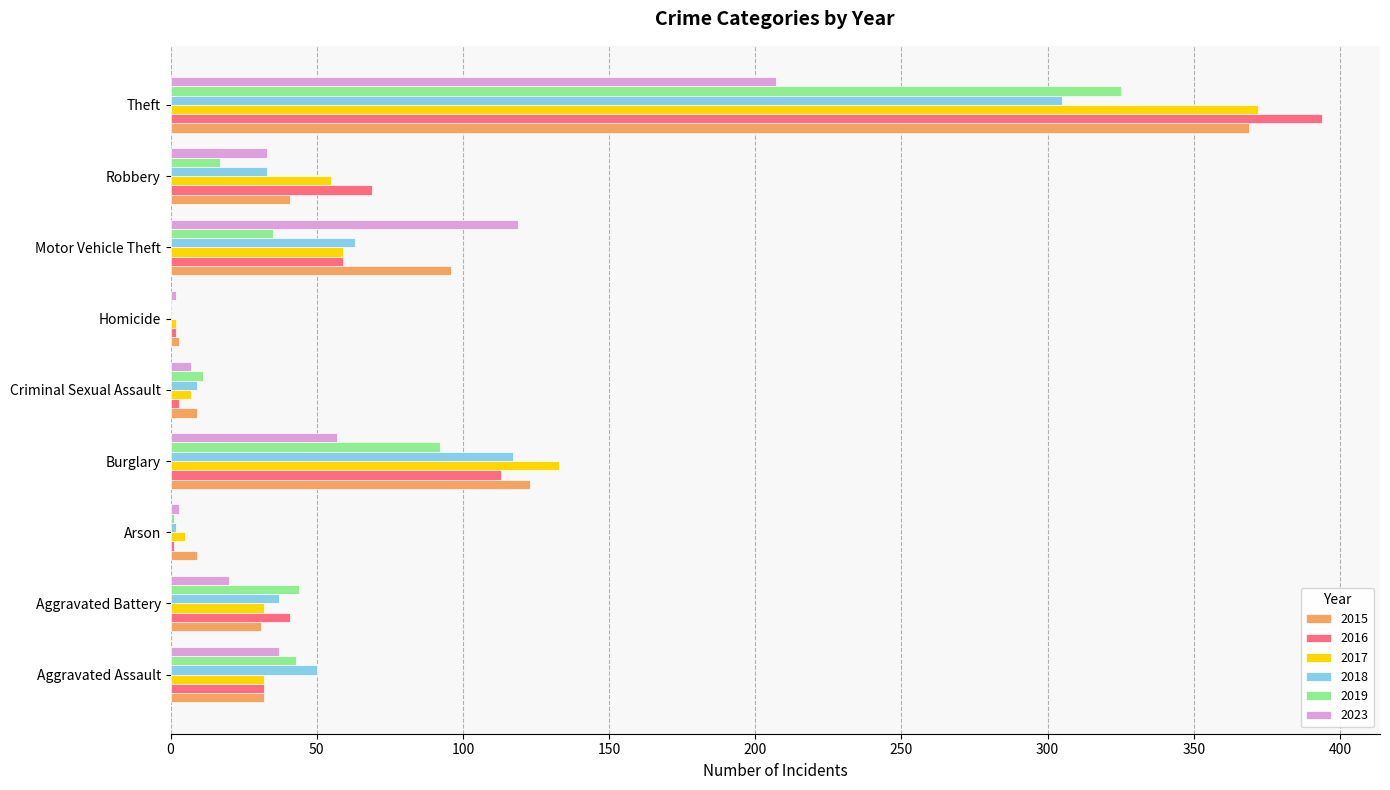

At which label does 2019 reach its peak?

Theft